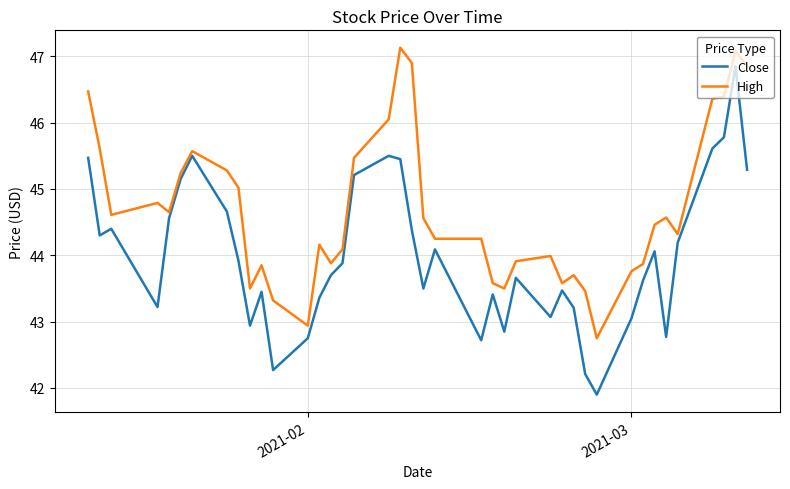

What is the maximum value shown in the chart?

47.1